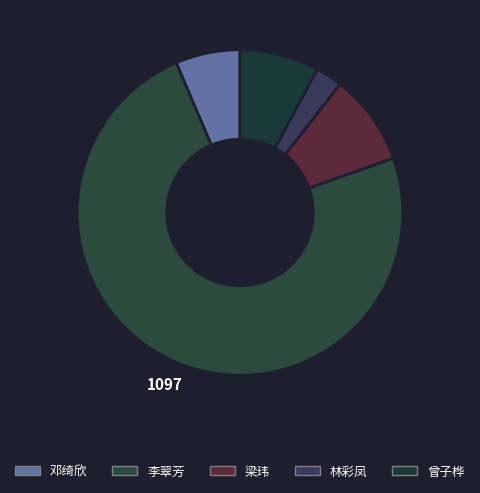

Approximately how many times larger is the value at 李翠芳 compared to 梁玮?

8.2